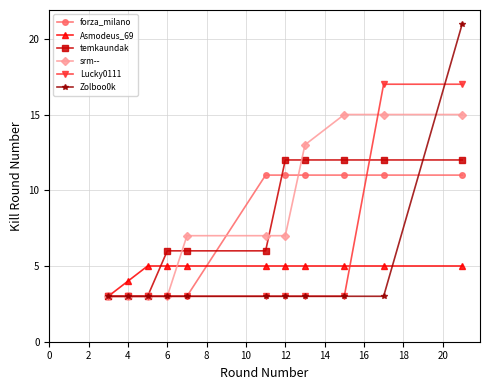

What is the value of the forza_milano point at the 2nd from the left?

3